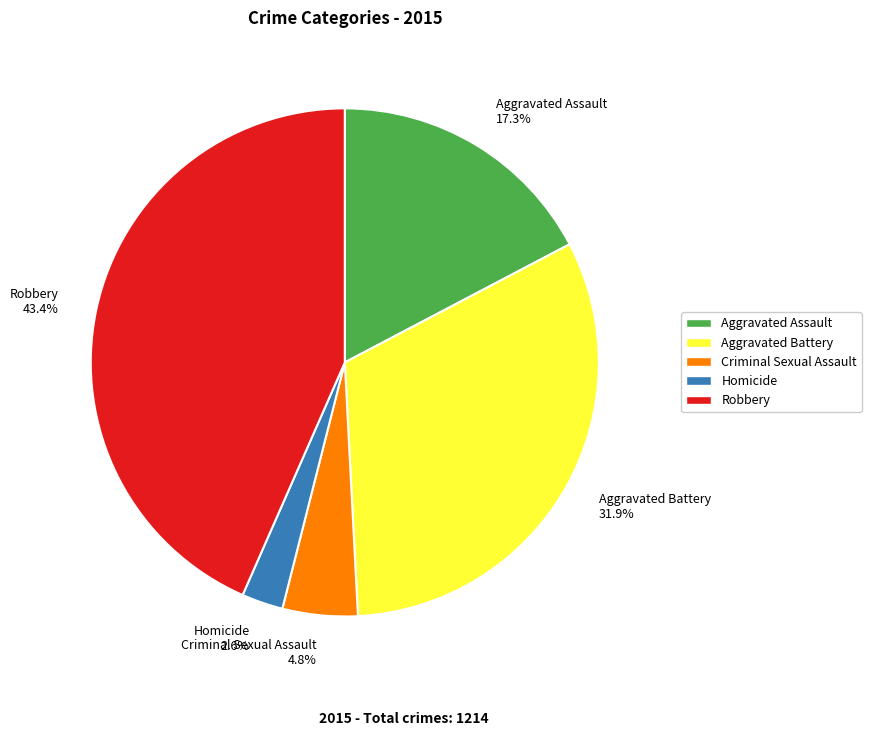

True or false: Homicide accounts for 17% of the total.

False